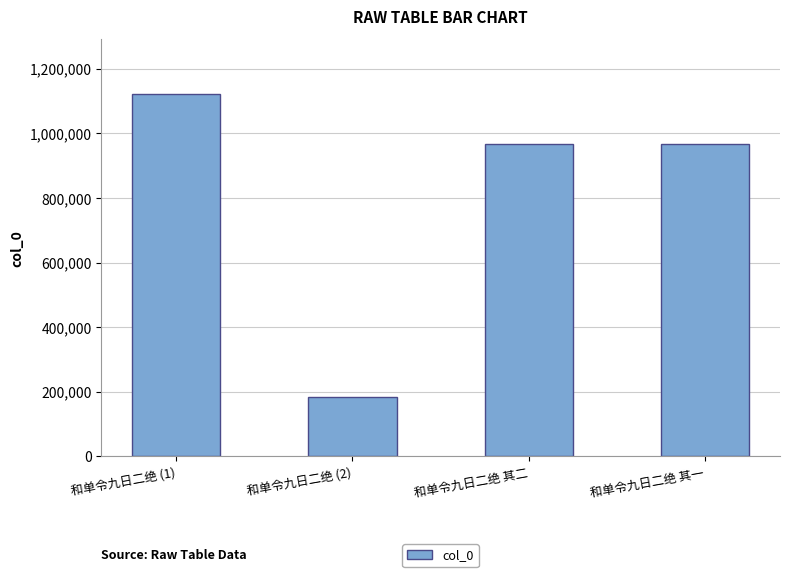

What is the difference between the maximum and minimum values?

940563